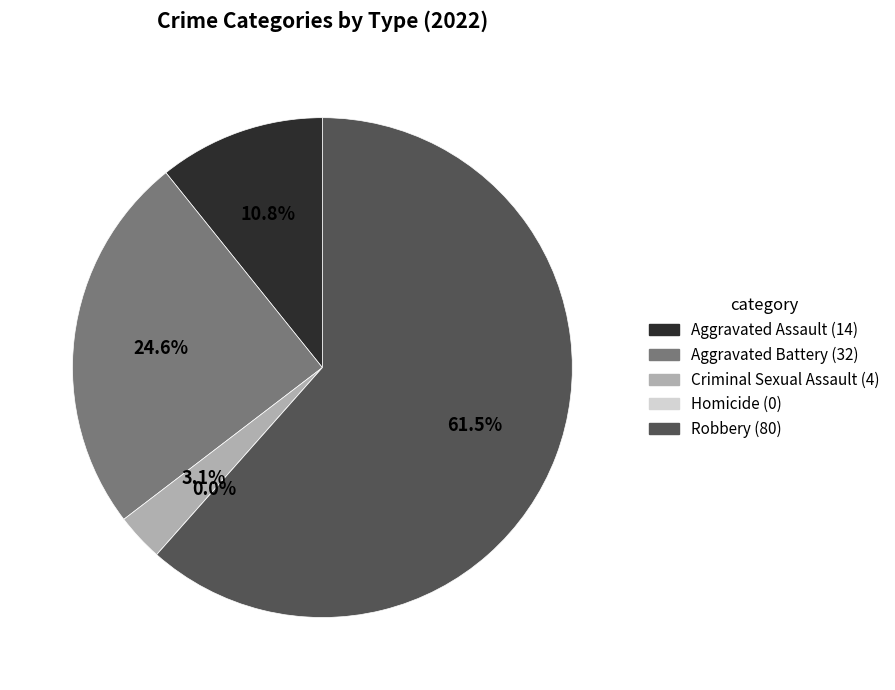

What is the smallest slice in the pie chart?

Homicide